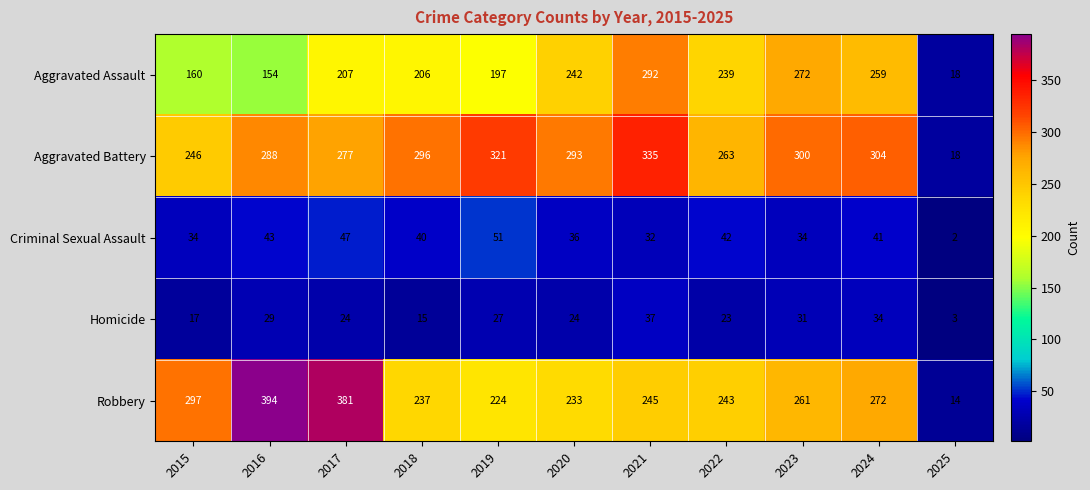

What is the difference between the highest and lowest values at 2017?

357